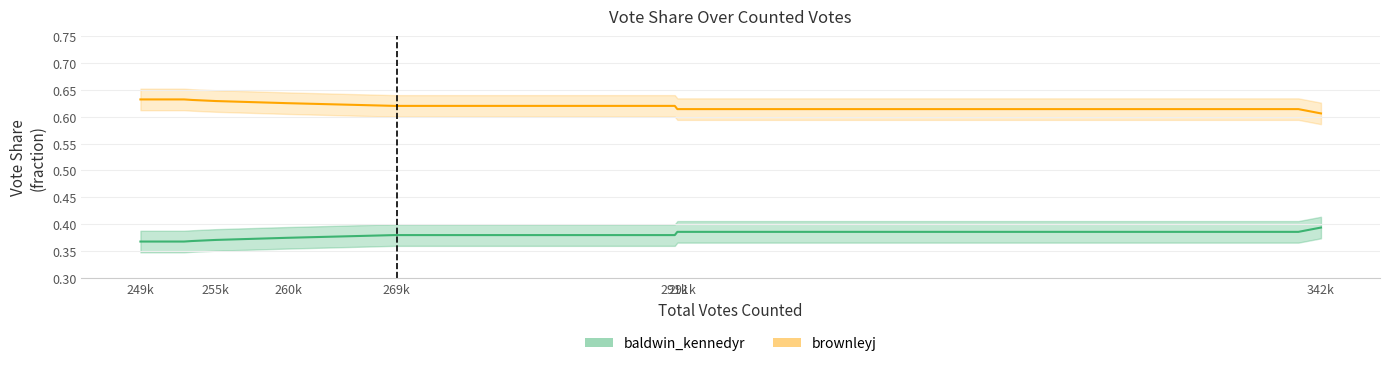

What is the highest value of the brownleyj series?

0.6